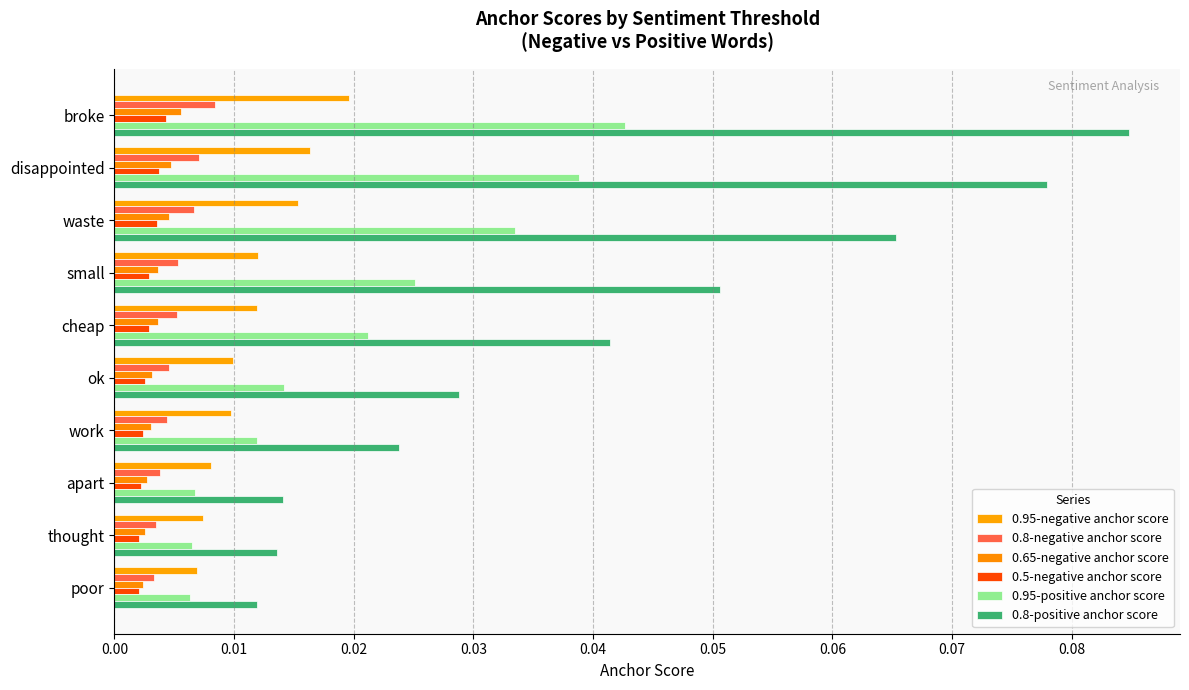

How many data points does each series have?

10